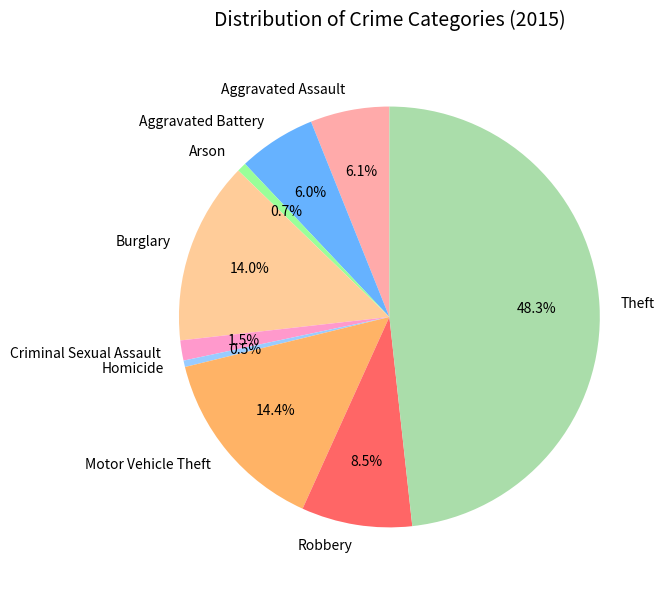

Count the number of slices in the pie.

9